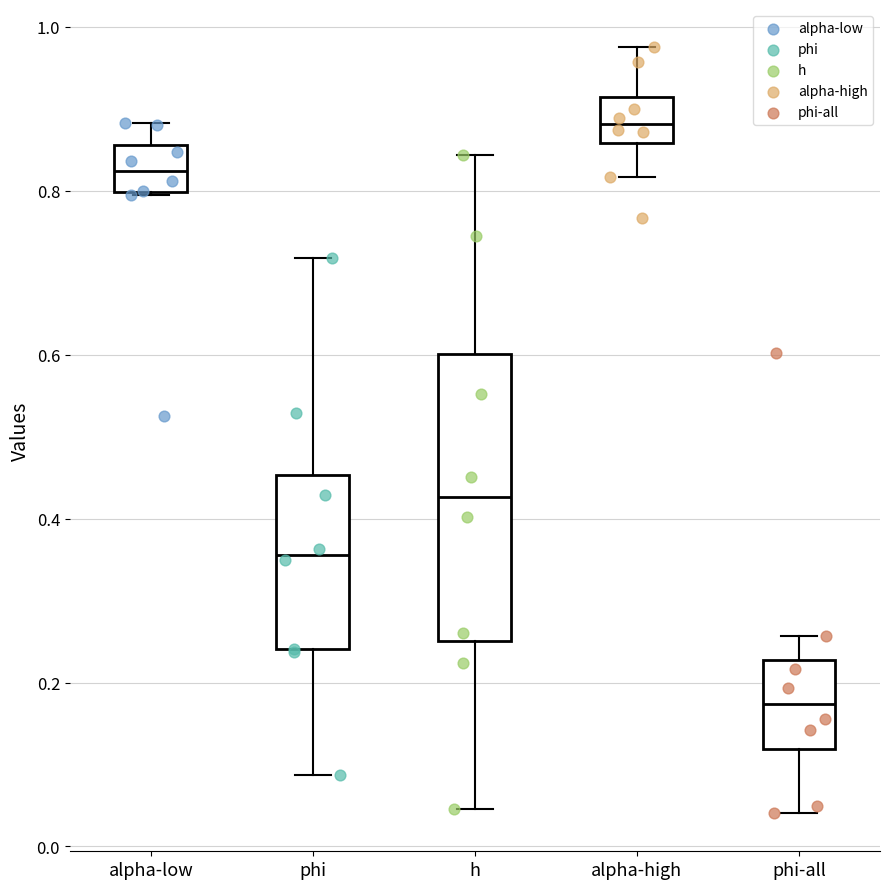

Reading left to right, read every box against the y-axis: the position of its median line, the range the box covers, and the ends of its whiskers. The values are not printed on the chart, so give them approximately, as read against the axis.

alpha-low: median 0.82, box 0.80 to 0.86, whiskers 0.80 to 0.88
phi: median 0.36, box 0.24 to 0.46, whiskers 0.08 to 0.72
h: median 0.42, box 0.26 to 0.60, whiskers 0.04 to 0.84
alpha-high: median 0.88, box 0.86 to 0.92, whiskers 0.82 to 0.98
phi-all: median 0.18, box 0.12 to 0.22, whiskers 0.04 to 0.26